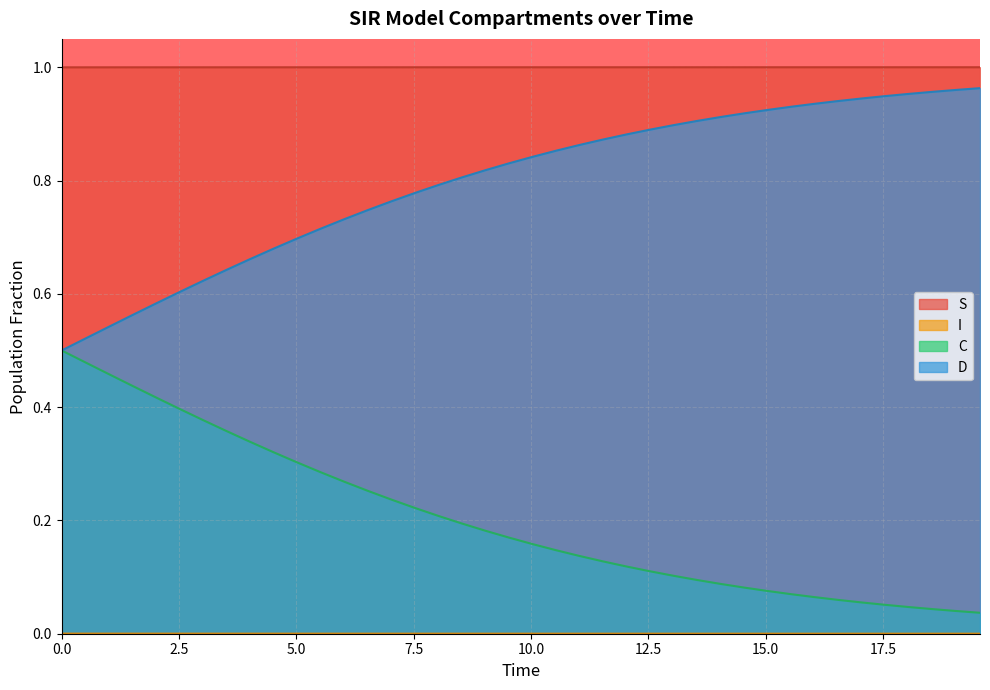

True or false: I and C intersect in this chart.

False